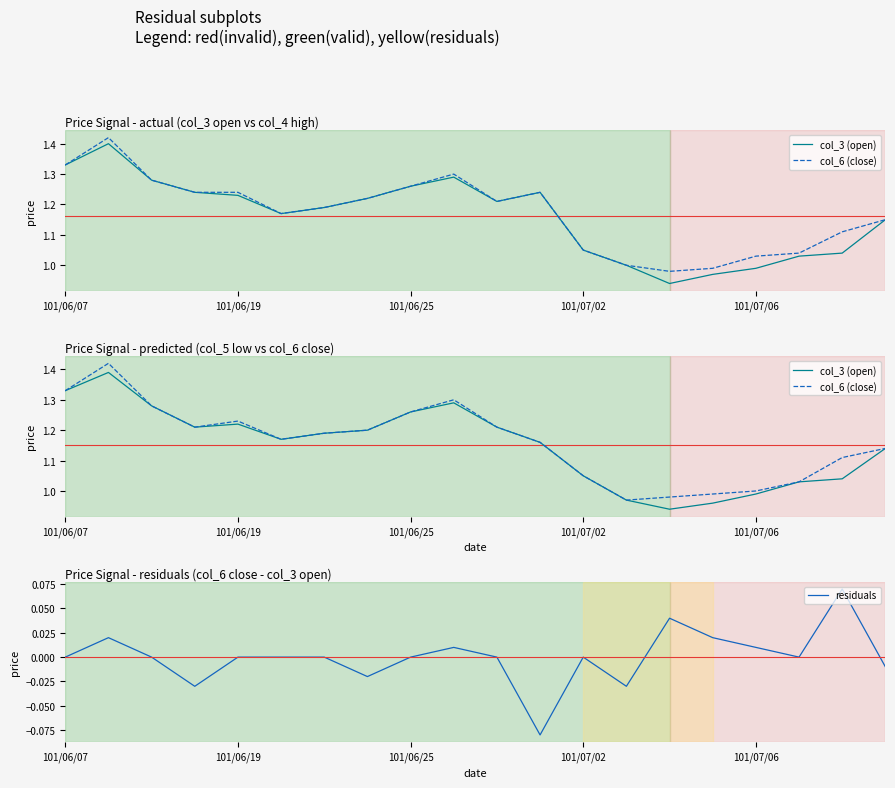

True or false: residuals has a value of 0.0 at 101/06/07.

True